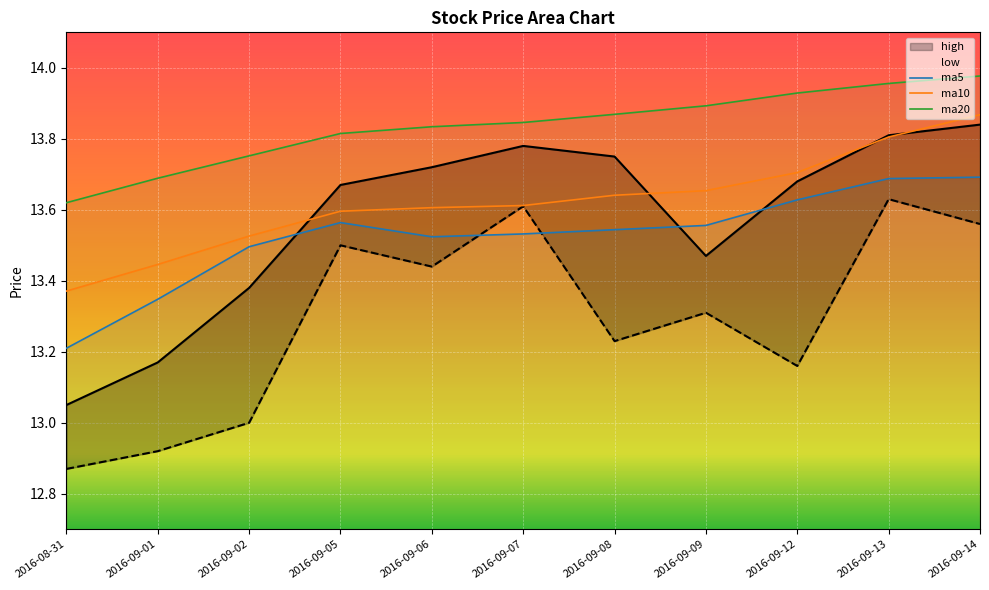

Rank the series by their maximum value, from highest to lowest.

ma20, ma10, high, ma5, low